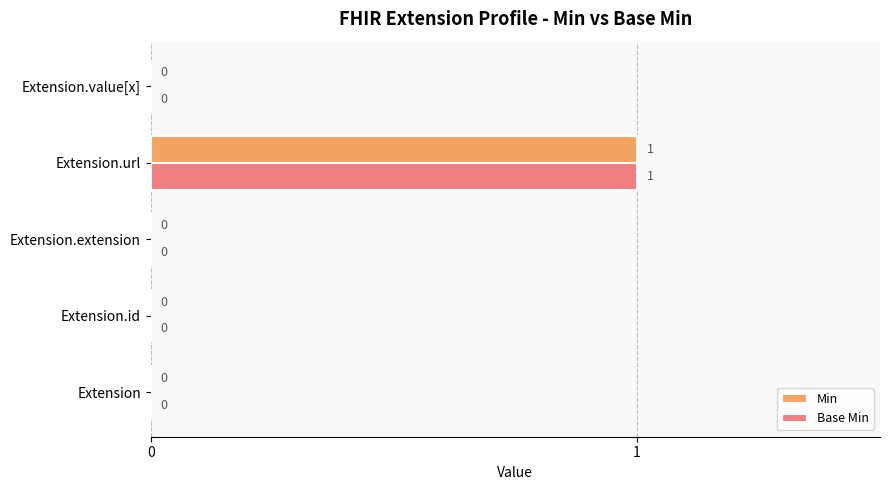

At which category is the sum across all series the highest?

Extension.url